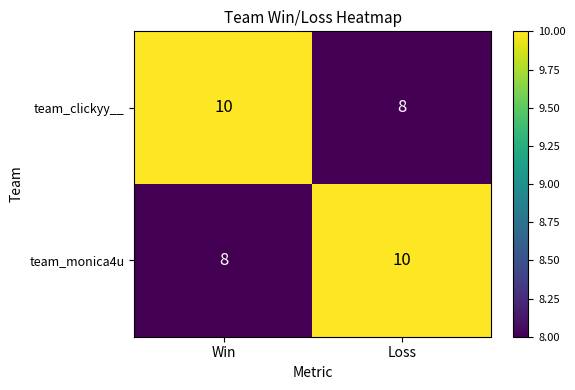

At Win, list the series in order from largest to smallest.

team_clickyy__, team_monica4u